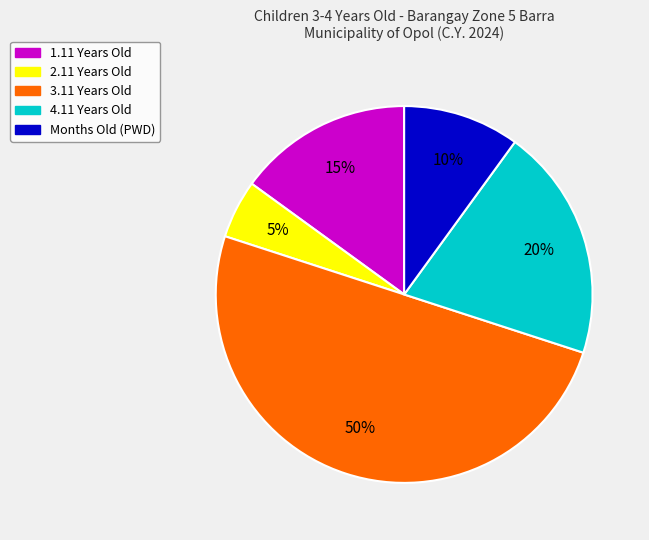

To the nearest percent, what is the average slice percentage?

20%